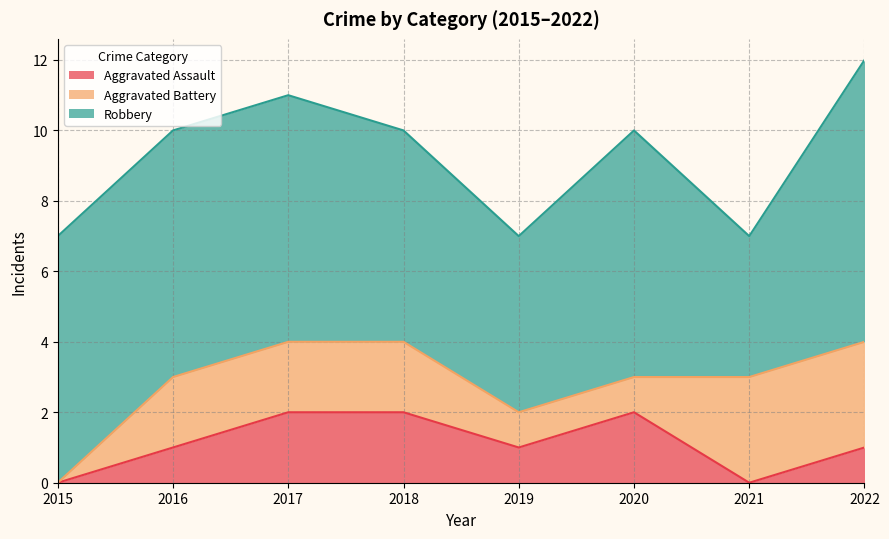

Rank the series at 2022 from highest to lowest value.

Robbery, Aggravated Battery, Aggravated Assault